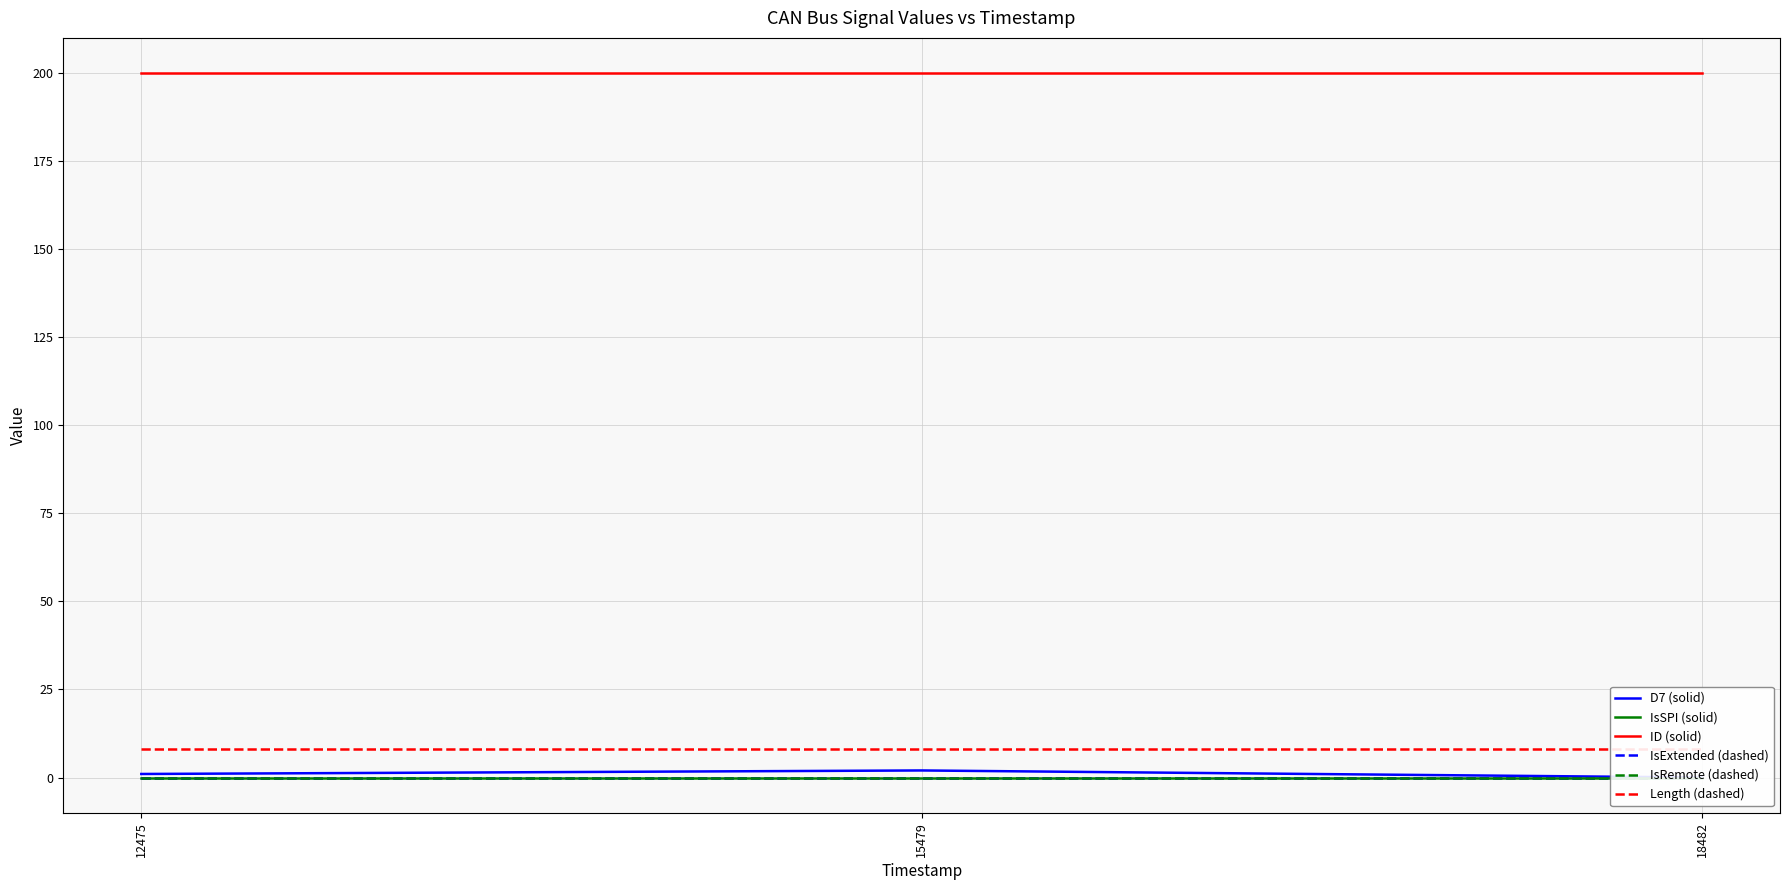

Is the value of D7 (solid) at 15479 greater than the value of IsRemote (dashed) at 18482?

Yes